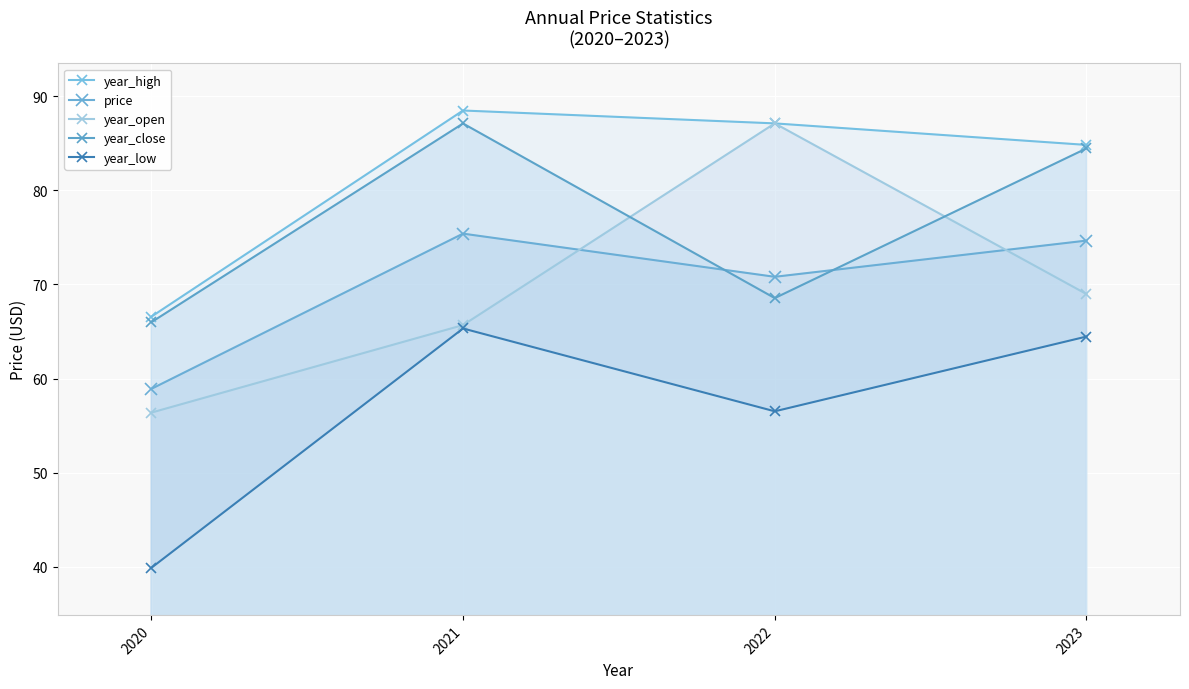

What is the value of the price point at the 2nd from the left?

75.4